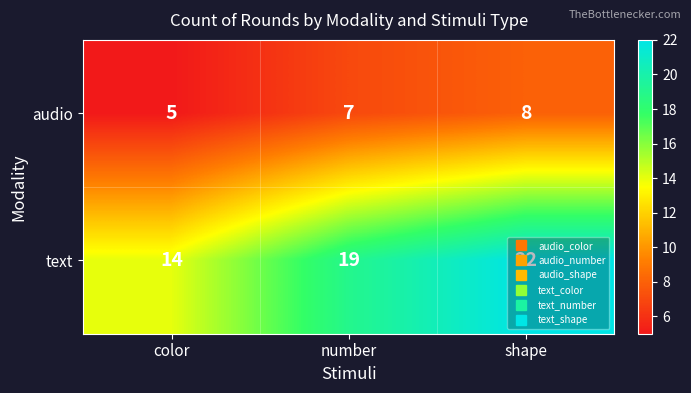

True or false: audio has a value of 7 at number.

True